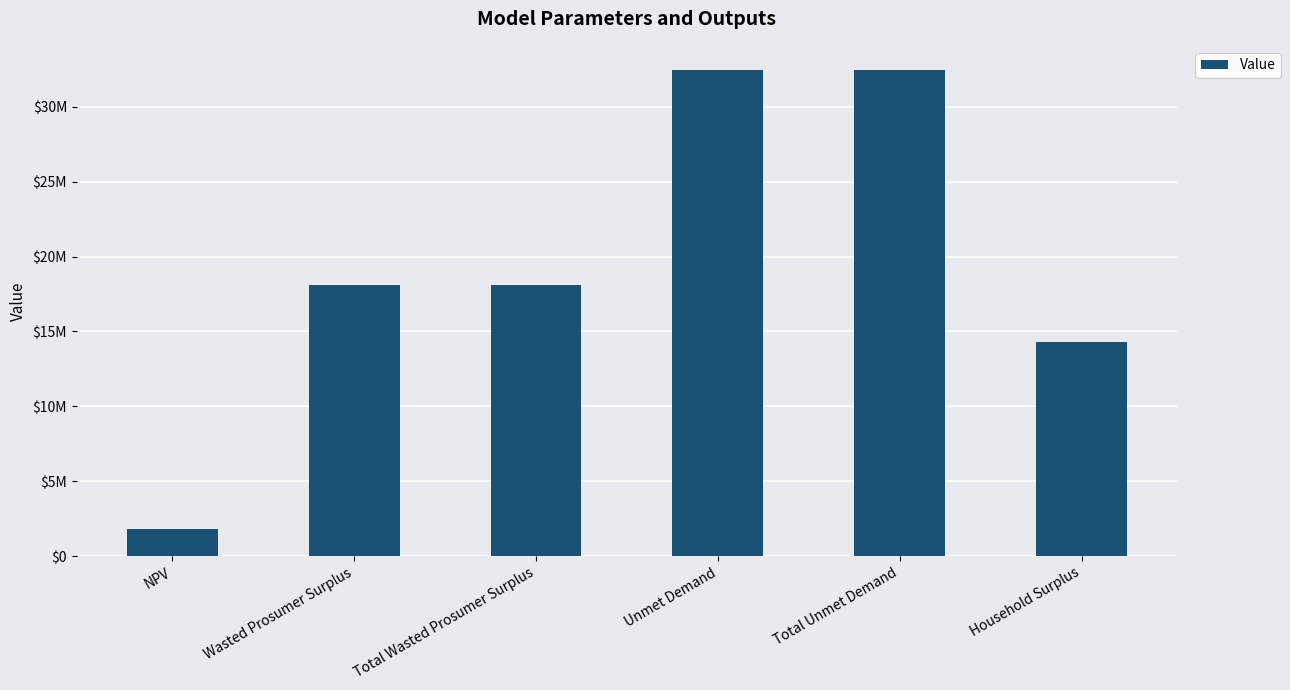

Approximately how many times larger is the value at Household Surplus compared to NPV?

7.8